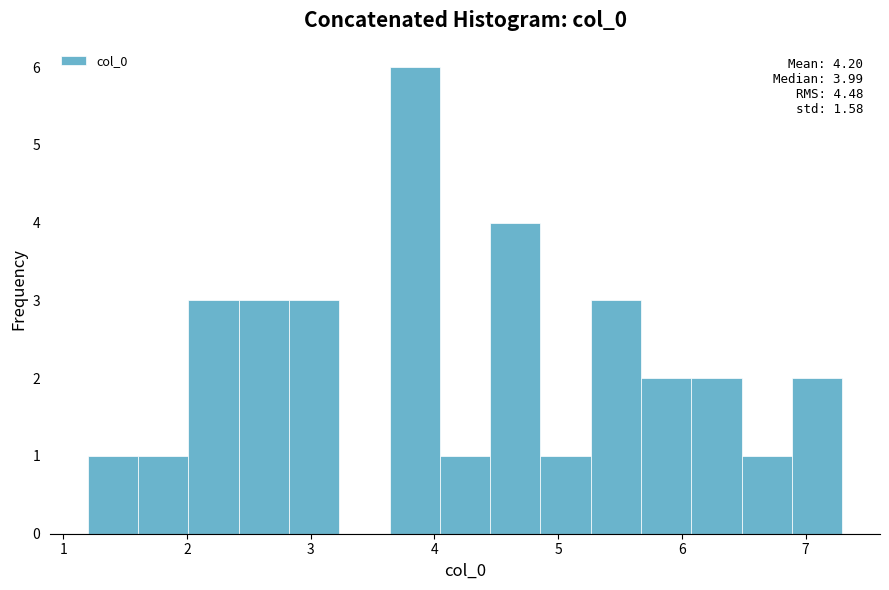

Over which range of the x-axis is the bar tallest?

3.6 to 4.0